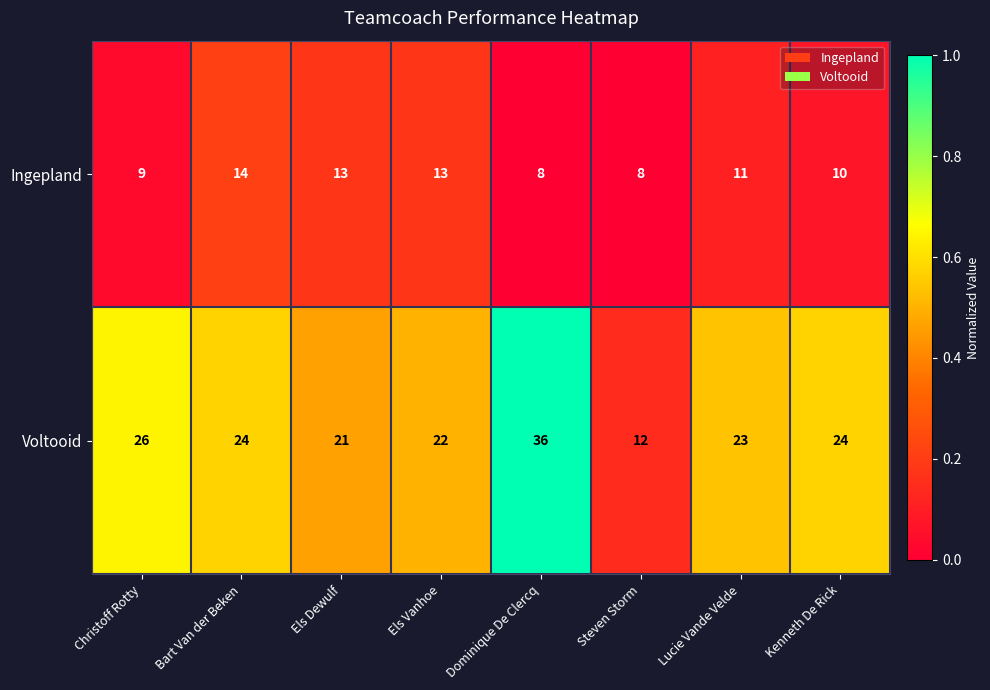

Rank the series by their average value, from lowest to highest.

Ingepland, Voltooid